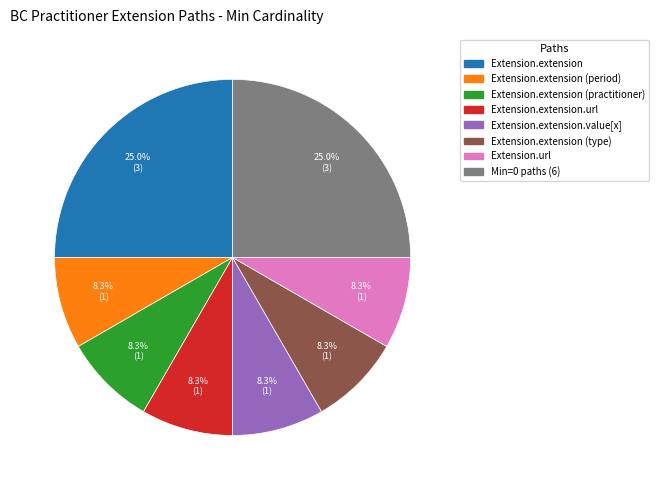

Is there a majority slice in this chart?

No